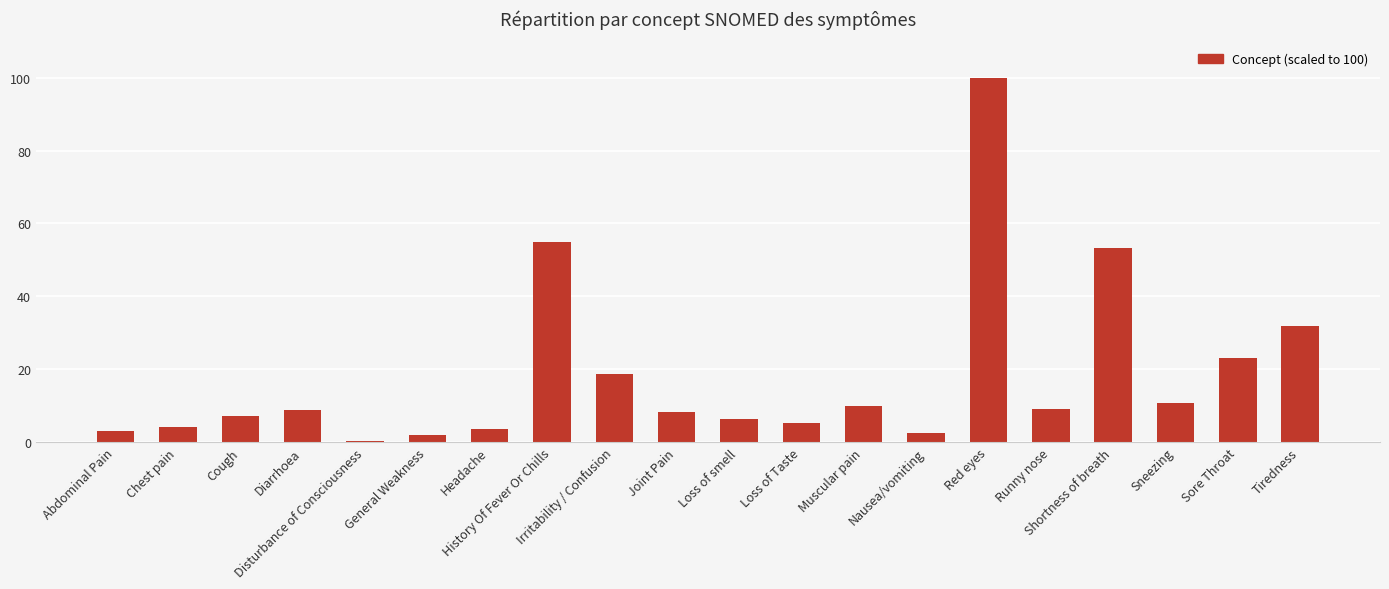

What is the label of the 8th bar from the left?

History Of Fever Or Chills